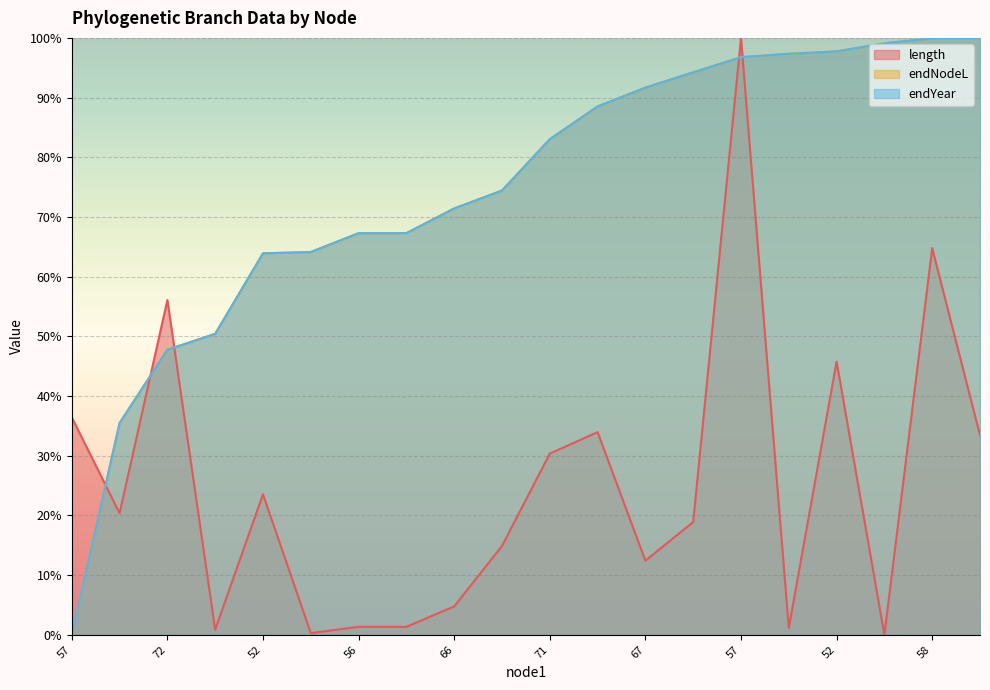

How many intersections are there between length and endYear?

5